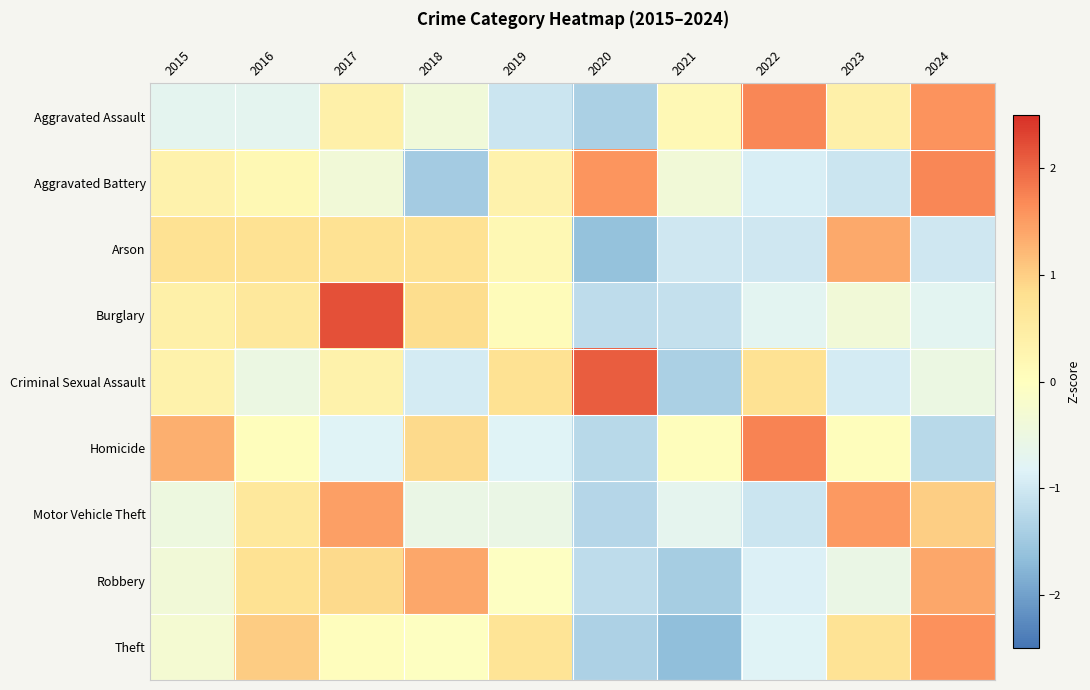

Between 2018 and 2021, which series saw the biggest shift?

Robbery